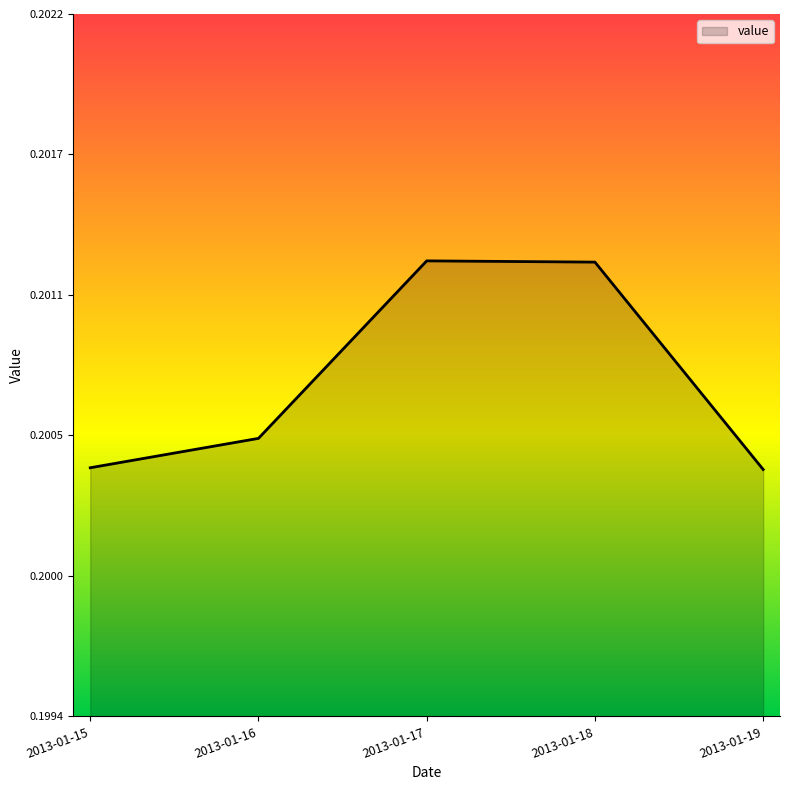

What is the greatest value displayed?

0.2